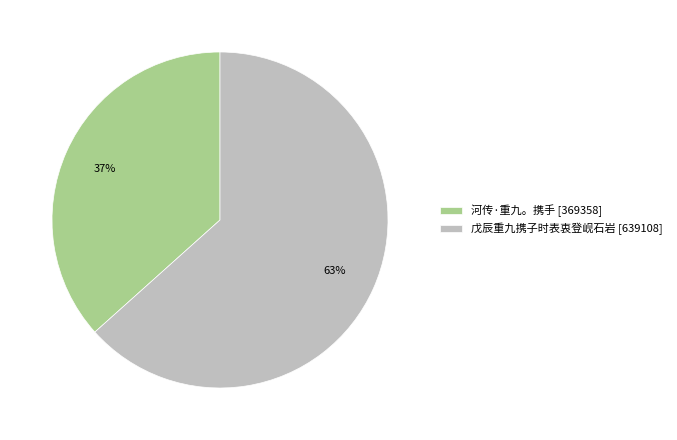

Between 戊辰重九携子时表衷登岘石岩 and 河传·重九。携手, which is larger?

戊辰重九携子时表衷登岘石岩